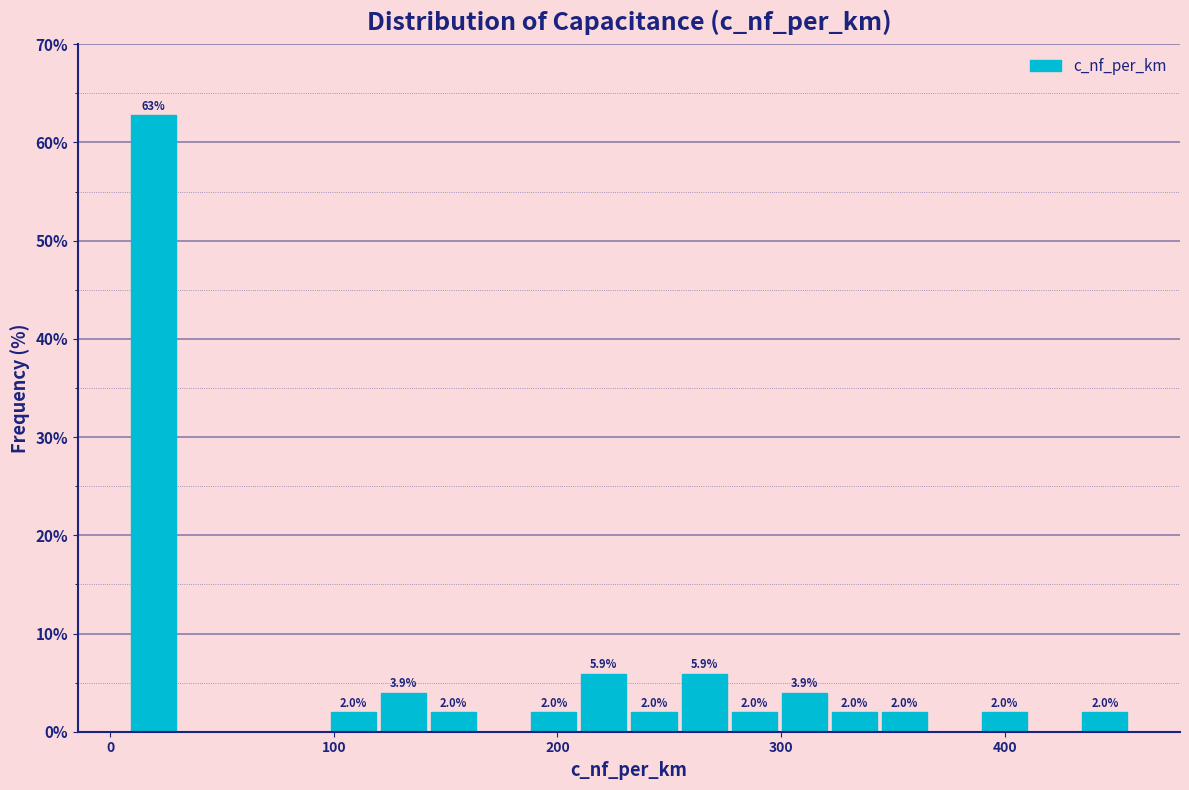

Read against the x-axis, roughly where is the centre of the tallest bar?

20